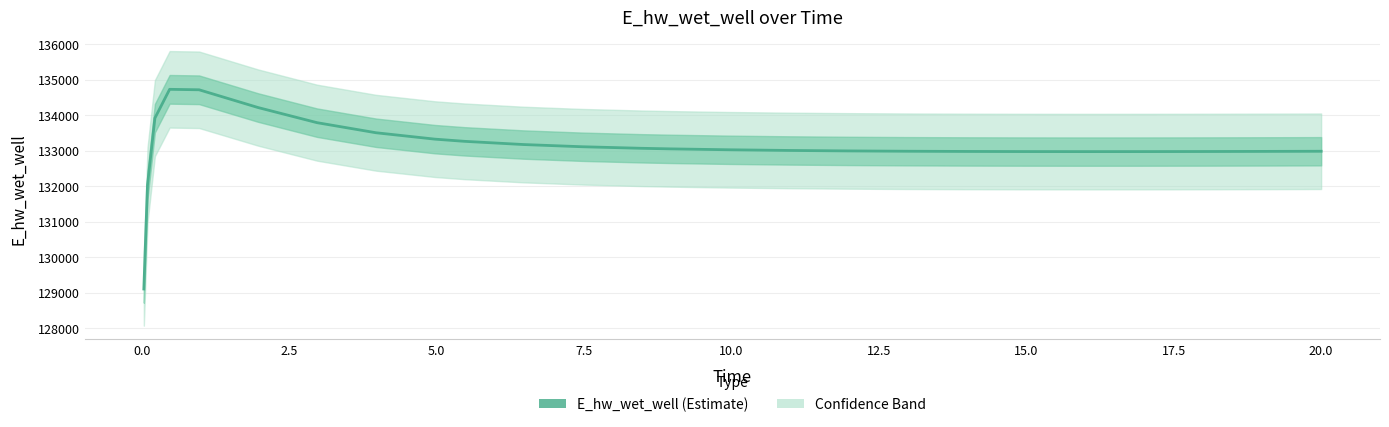

What is the maximum value shown in the chart?

134735.7